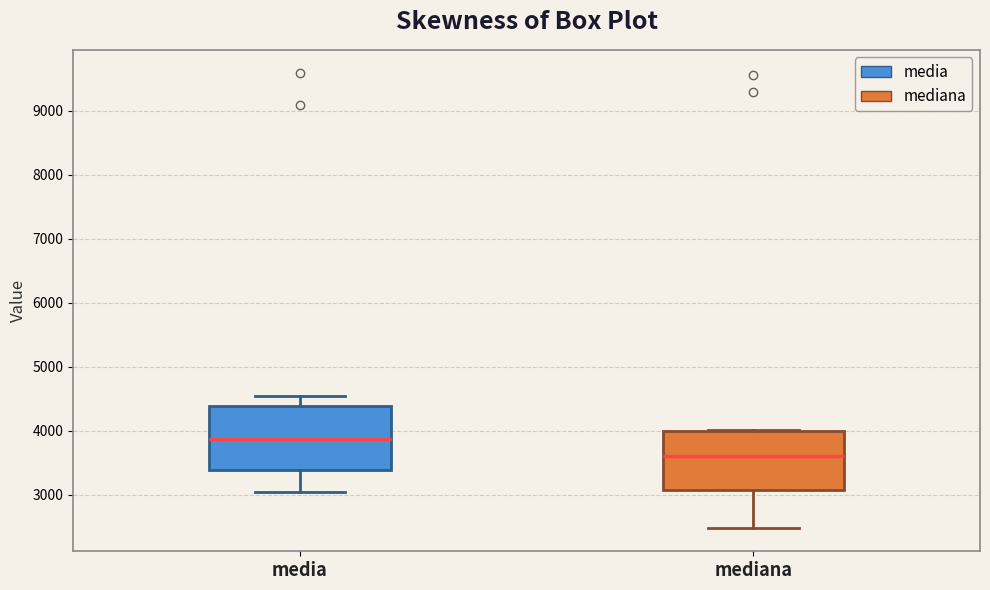

Where is the lower edge of the box for mediana on the y-axis? The values are not printed on the chart, so give them approximately, as read against the axis.

3100